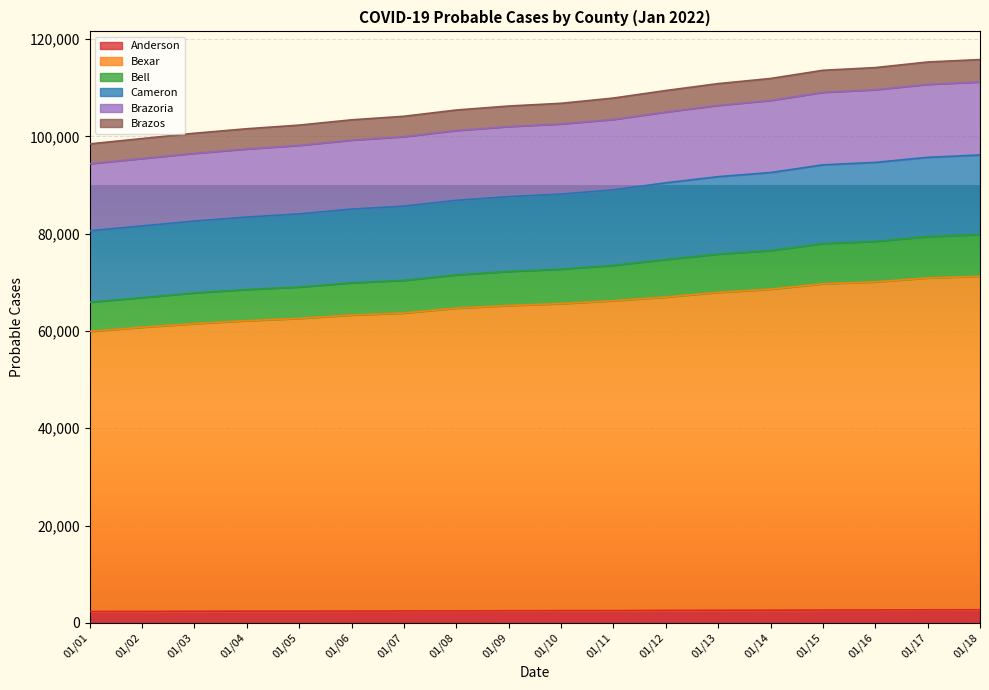

What is the total value across all series at 01/08?

105444